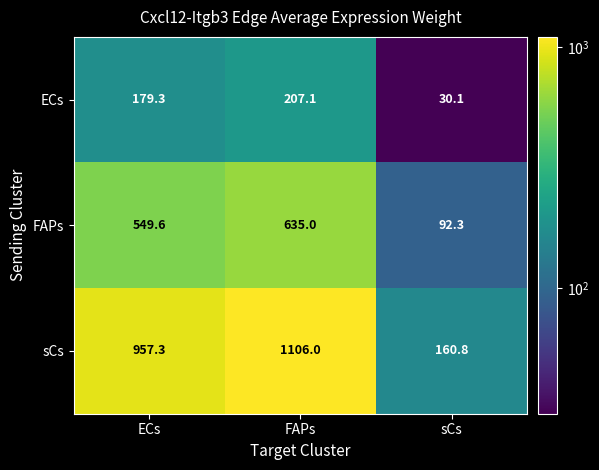

At which category does the chart reach its peak across all series?

FAPs